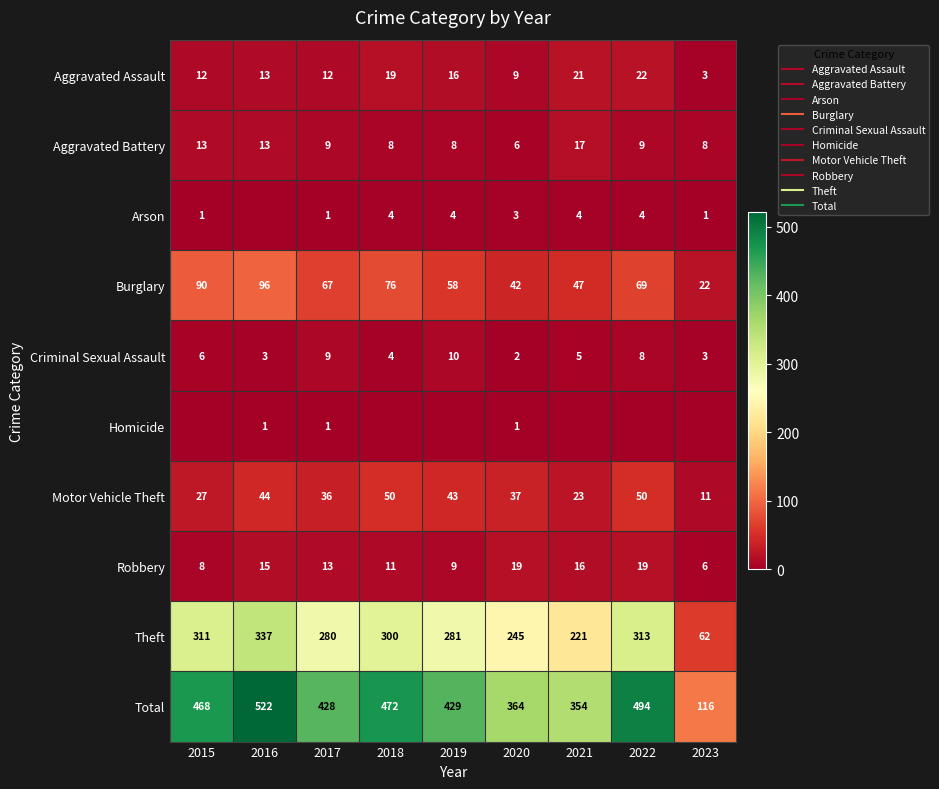

Between 2021 and 2016, which is larger?

2021